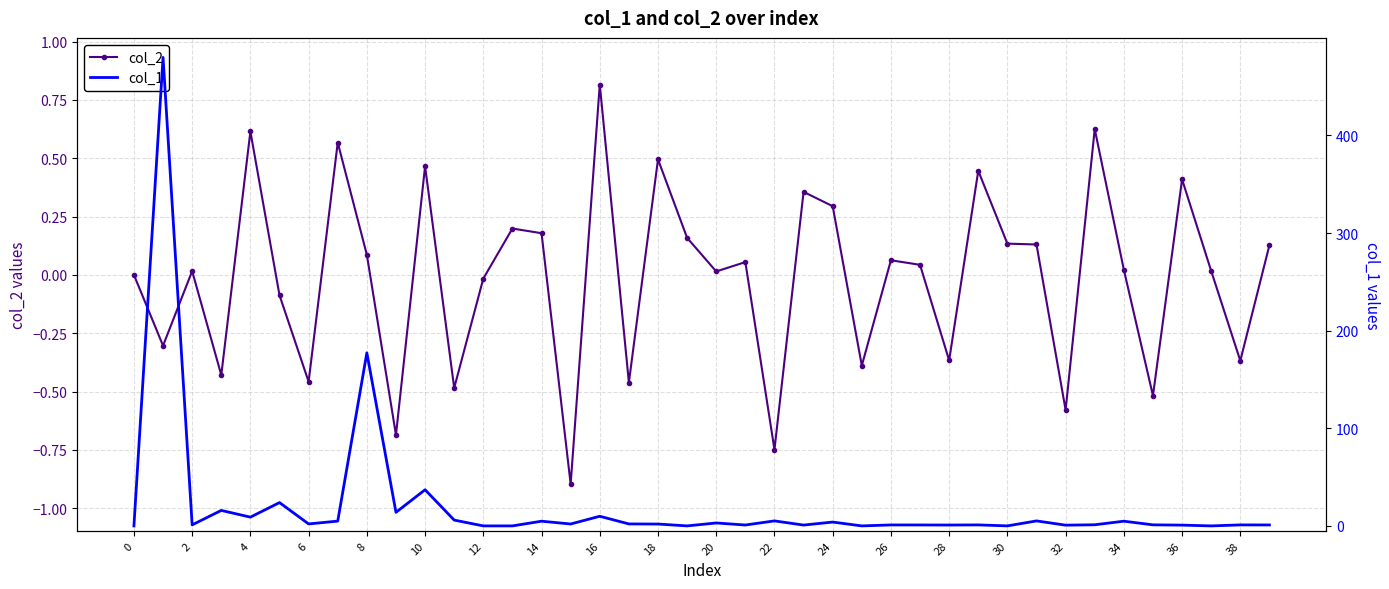

What is the difference between the second highest and minimum values in the col_1 series?

177.3